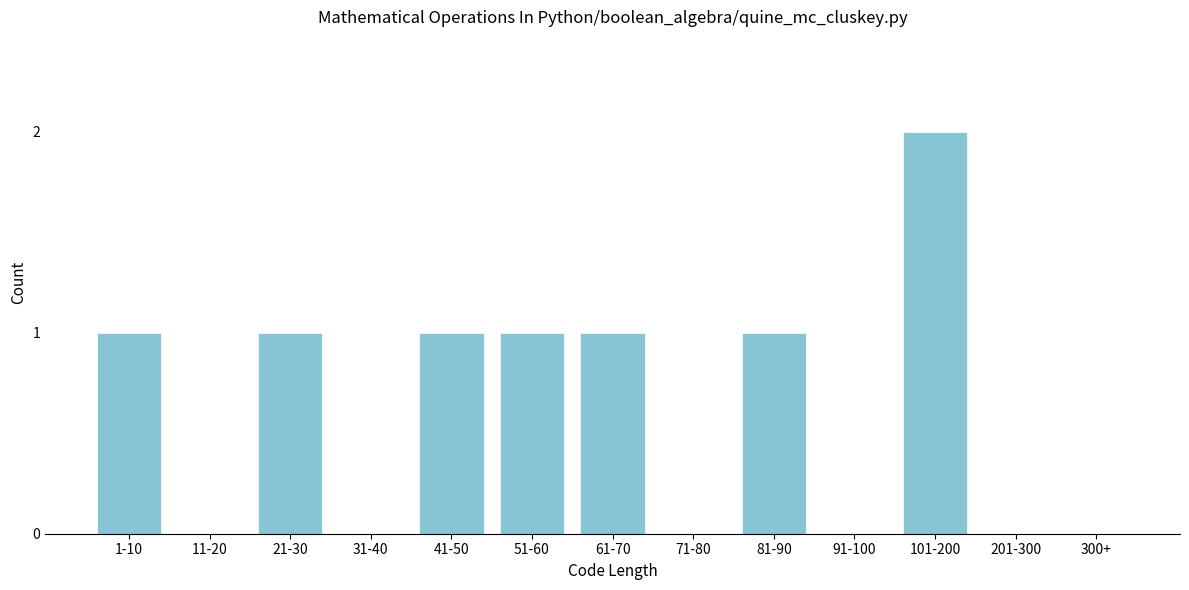

Reading right to left, transcribe all the data shown in this chart.

300+=0	201-300=0	101-200=2	91-100=0	81-90=1	71-80=0	61-70=1	51-60=1	41-50=1	31-40=0	21-30=1	11-20=0	1-10=1